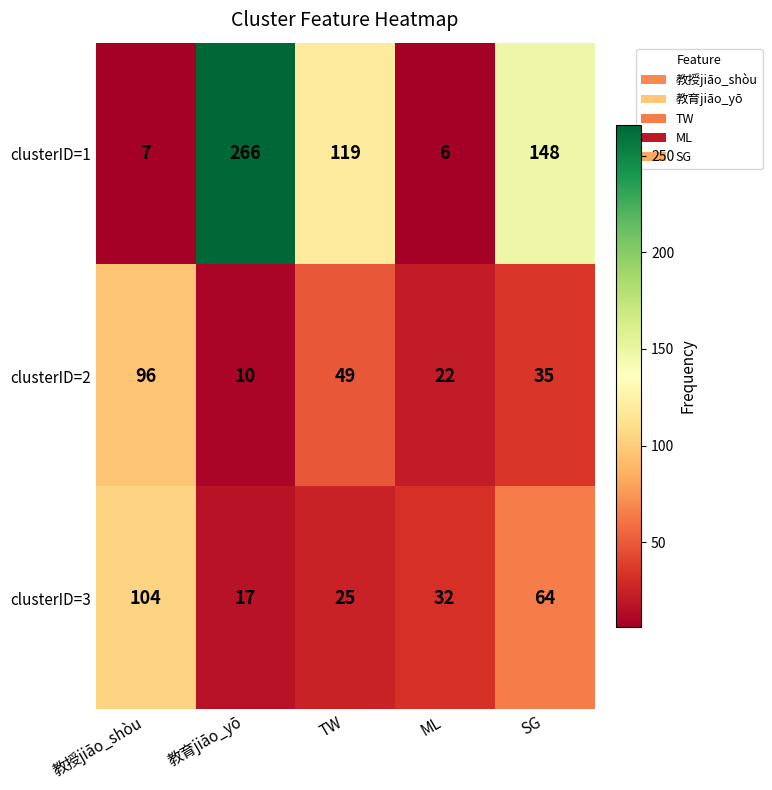

Between 教育jiāo_yō and TW, which series saw the biggest shift?

clusterID=1